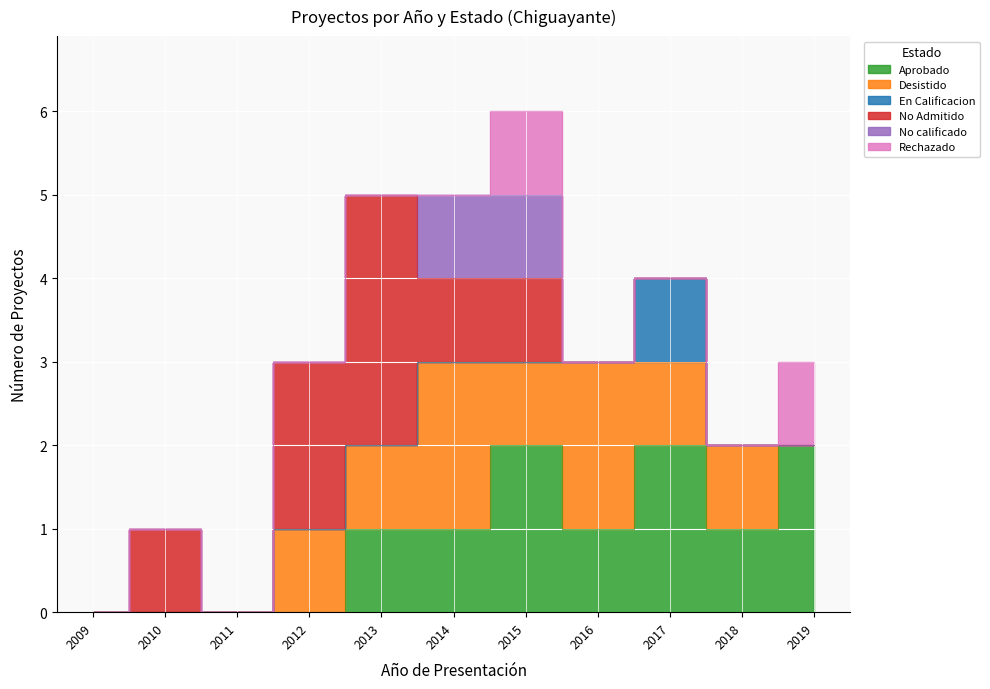

Rank the series by their maximum value, from highest to lowest.

No Admitido, Aprobado, Desistido, En Calificacion, No calificado, Rechazado